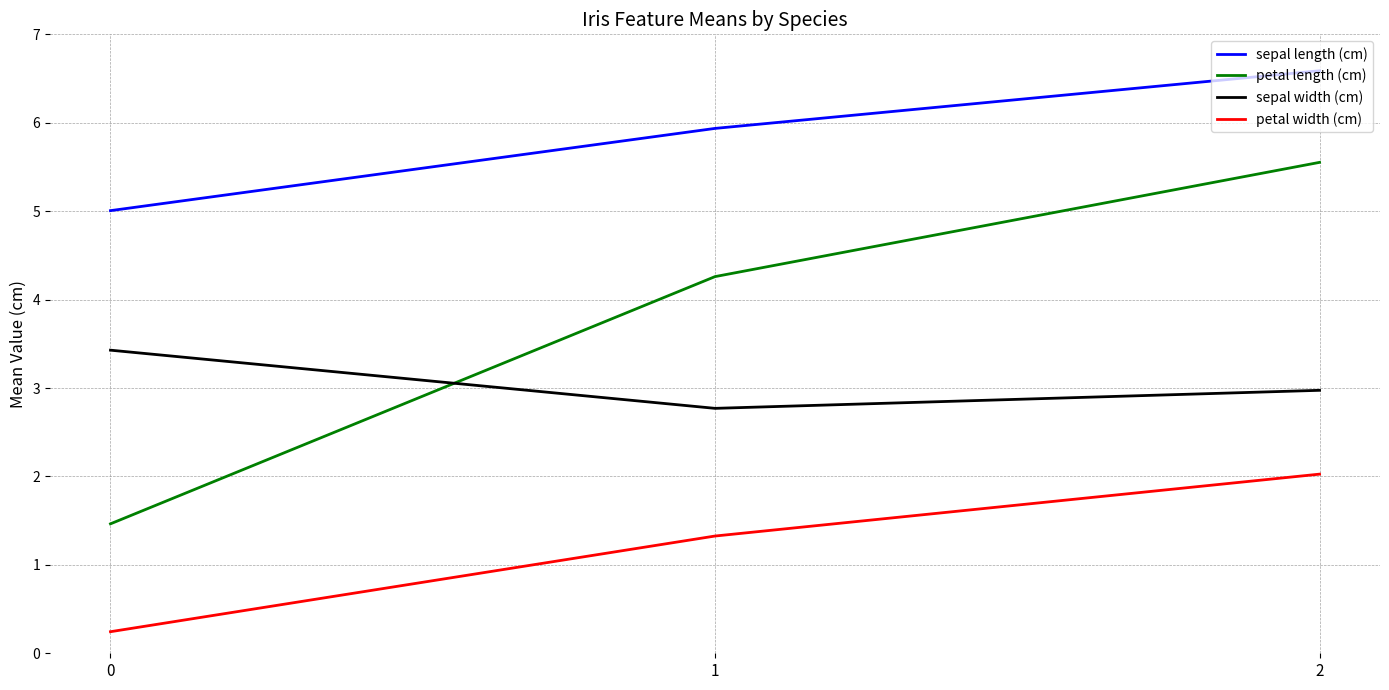

What is the sum of the petal length (cm) values at 1 and 0?

5.7